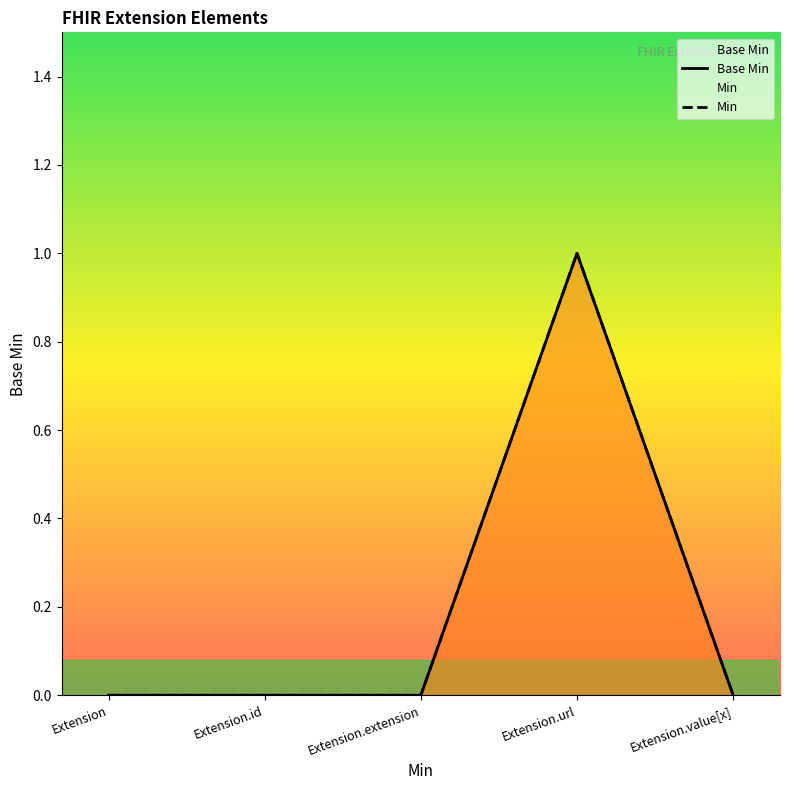

Count the number of data series in this chart.

2